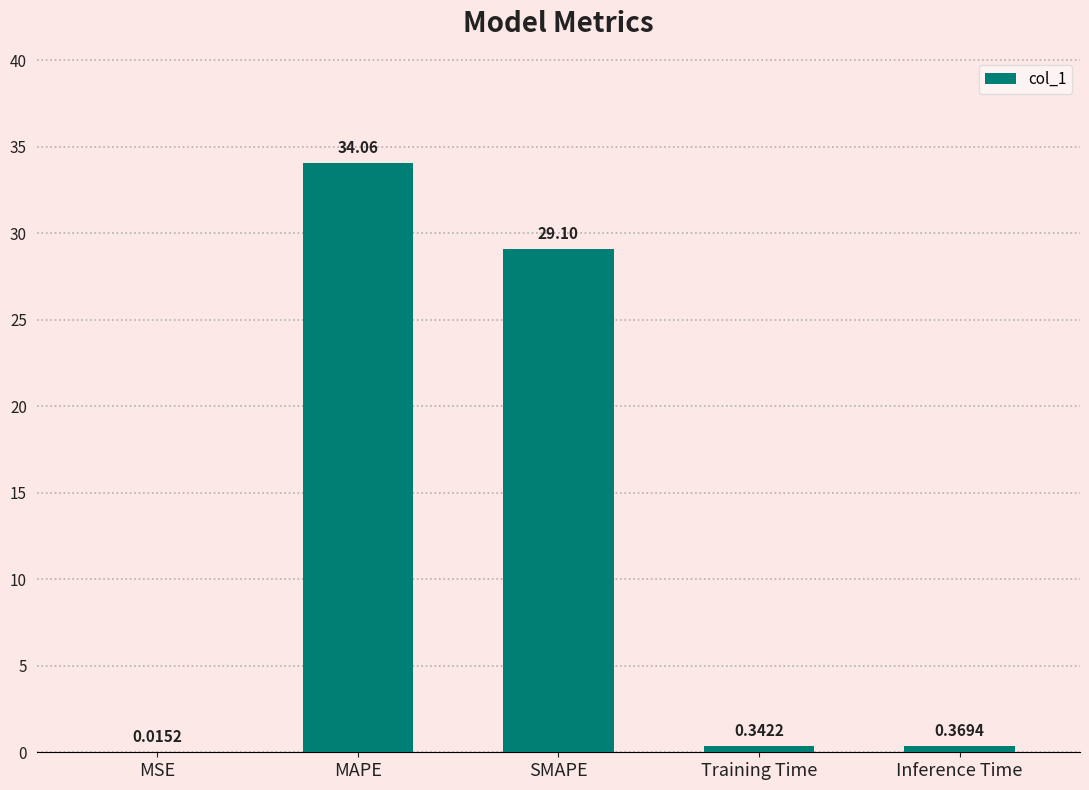

Between Training Time and SMAPE, which is larger?

SMAPE